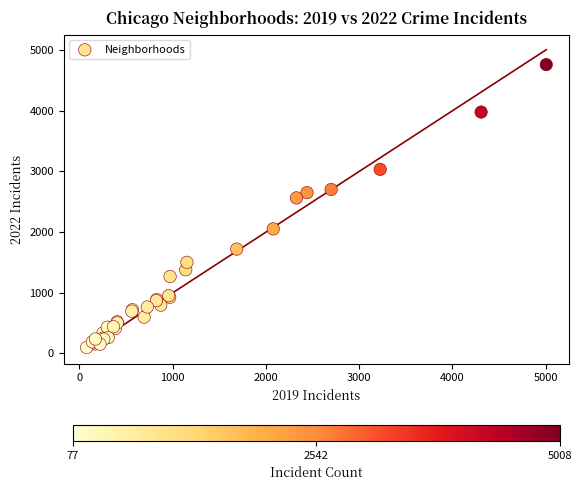

What Y value in the scatter plot is closest to 2430?

2565